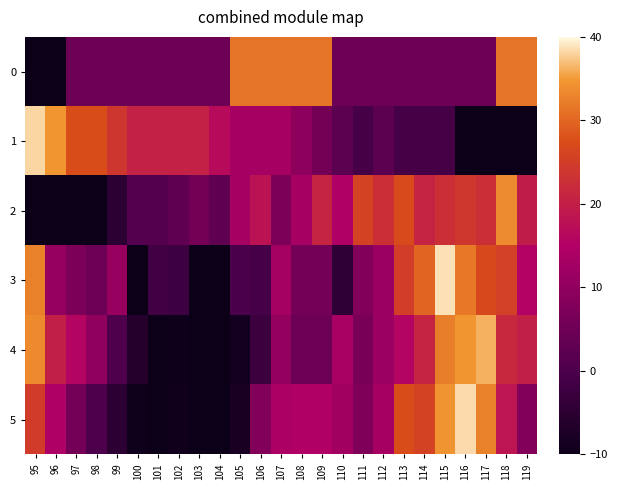

What is the minimum value shown in the chart?

-21.8